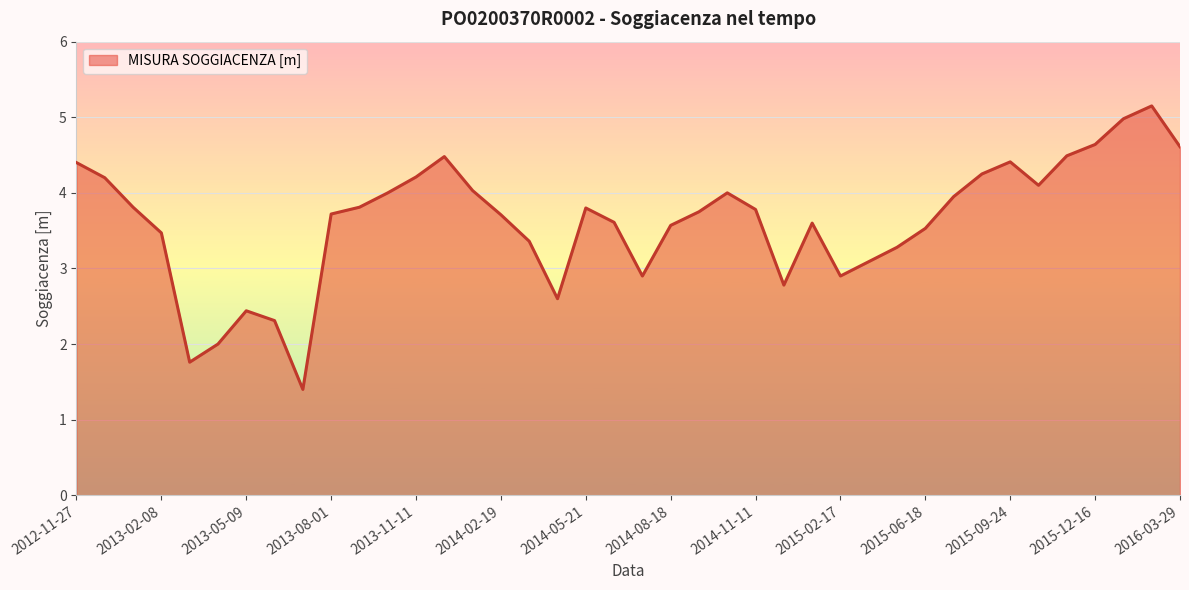

What is the maximum value shown in the chart?

5.2